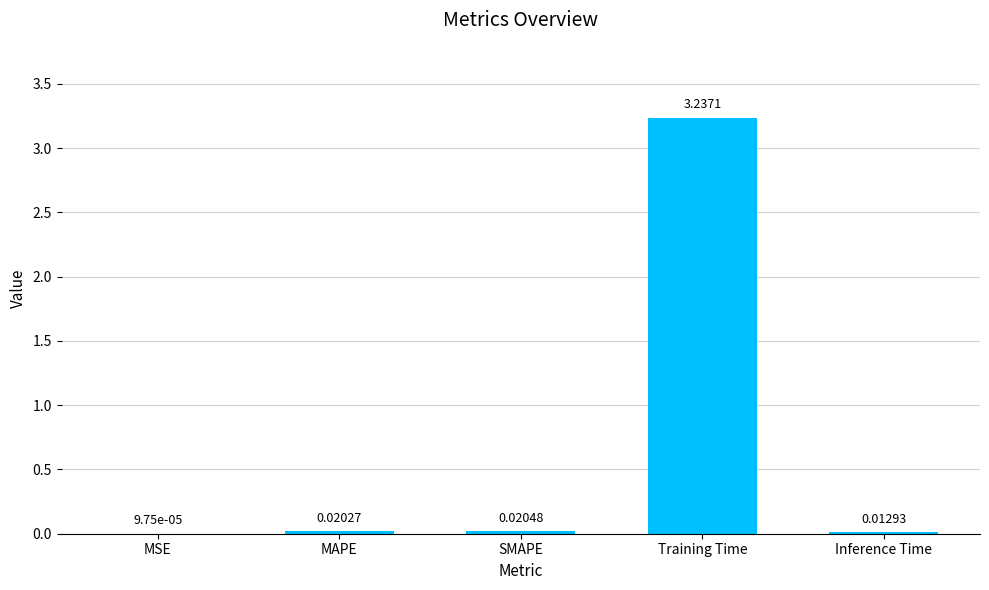

How many data points does each series have?

5